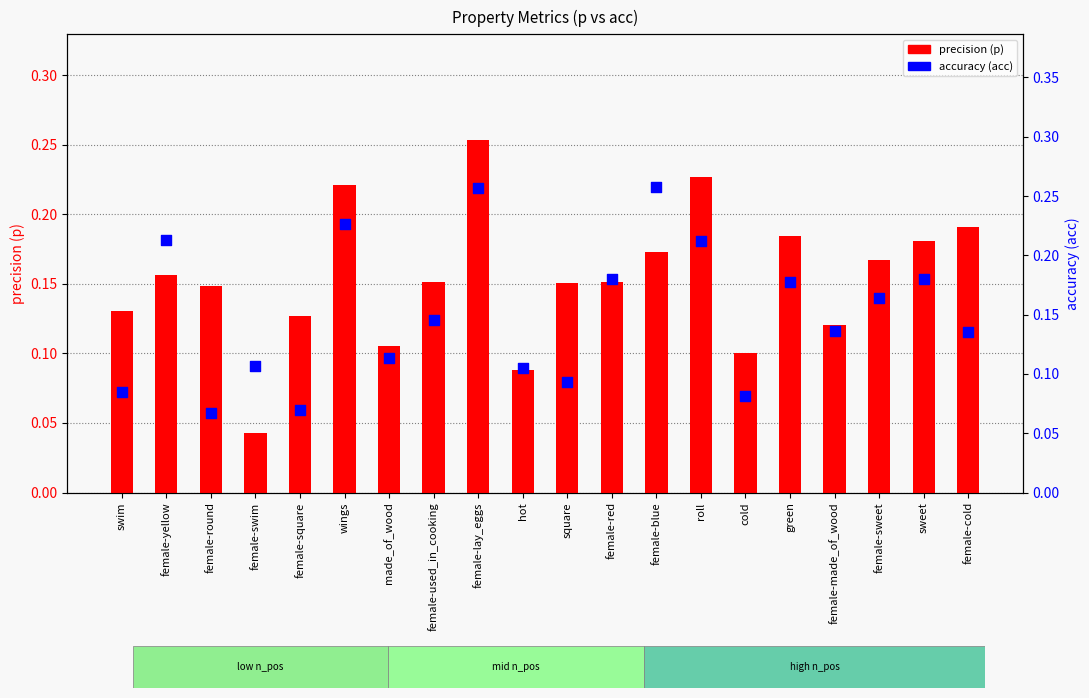

Is the value of precision (p) at square greater than the value of accuracy (acc) at female-sweet?

No